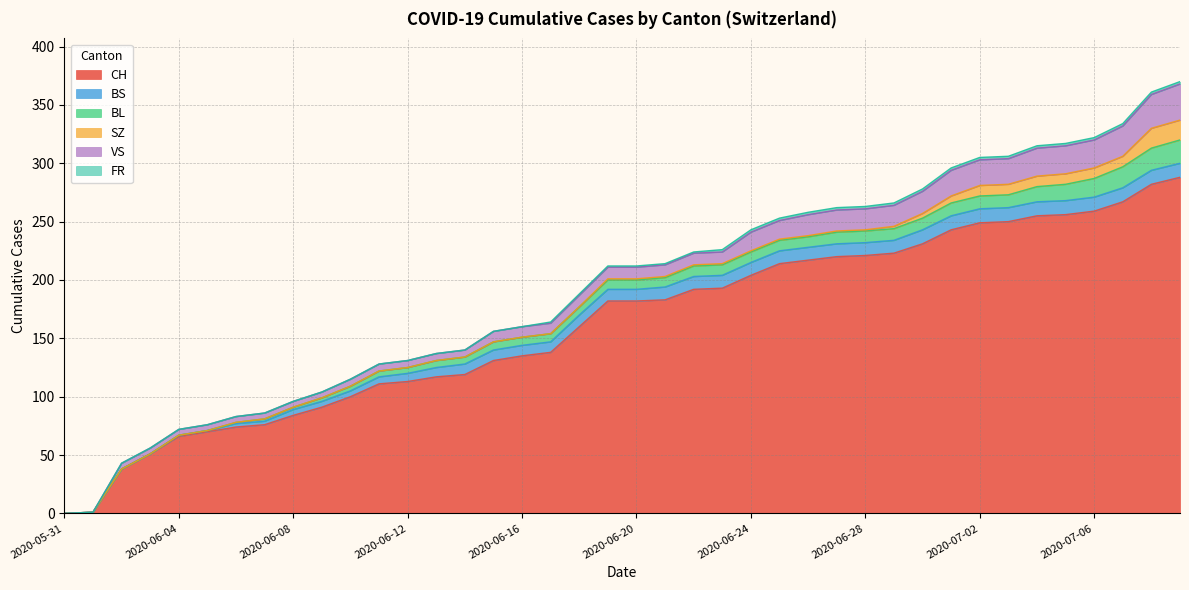

Count the number of categories in the chart.

40